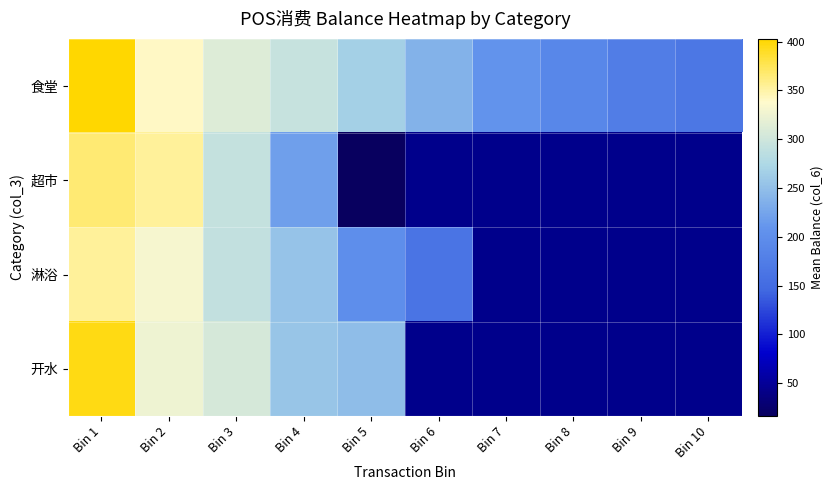

The value of 食堂 at Bin 9 is 263.6. True or false?

False